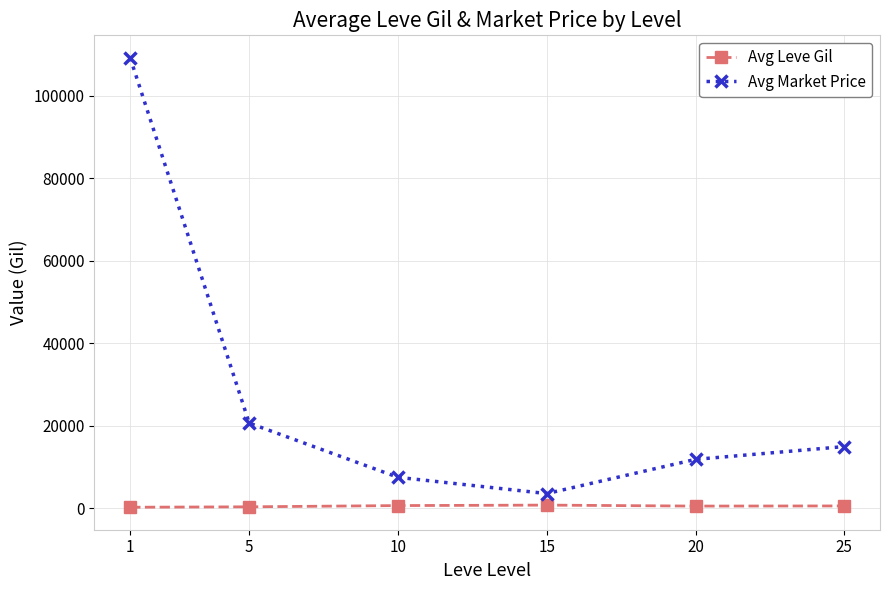

What is the spread (max minus min) of values at 25?

14393.3